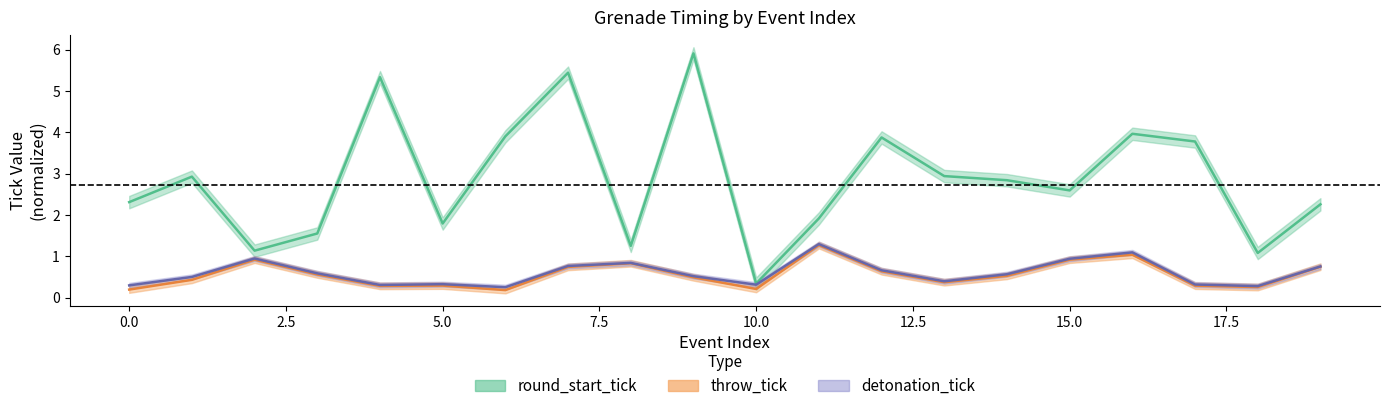

What is the difference between the maximum and minimum values in the detonation_tick series?

1.0